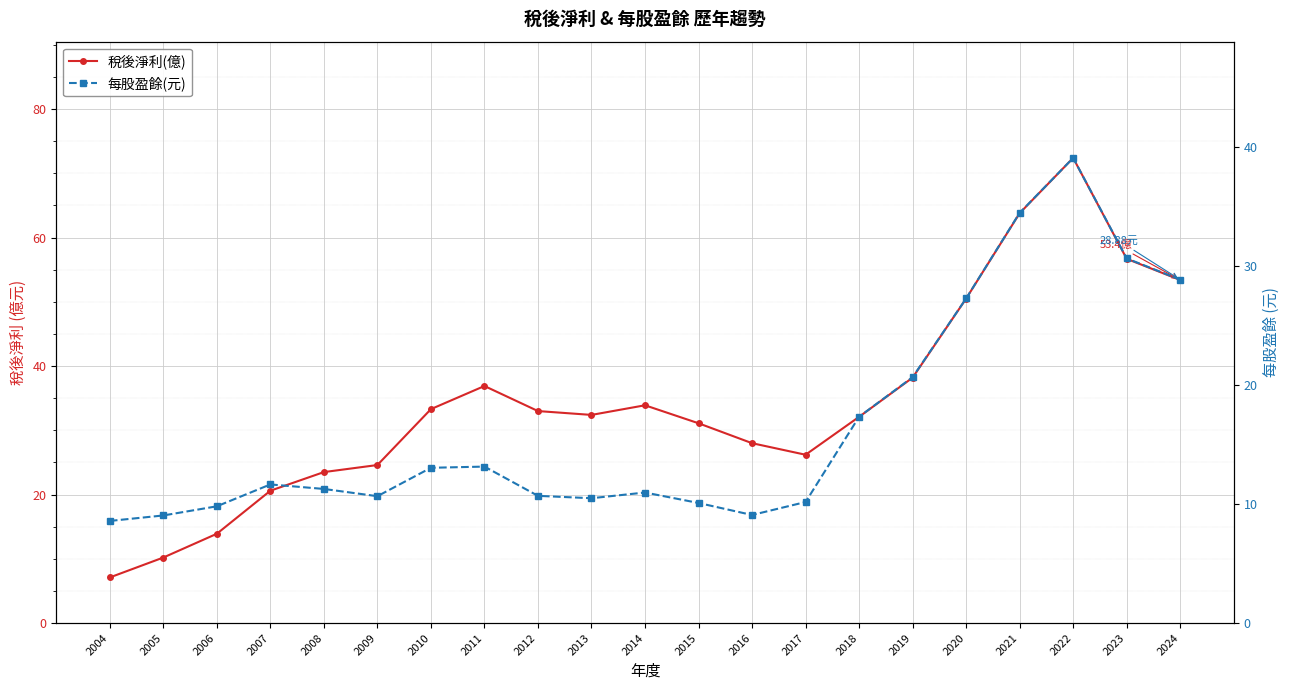

At how many categories does at least one series exceed 14?

18